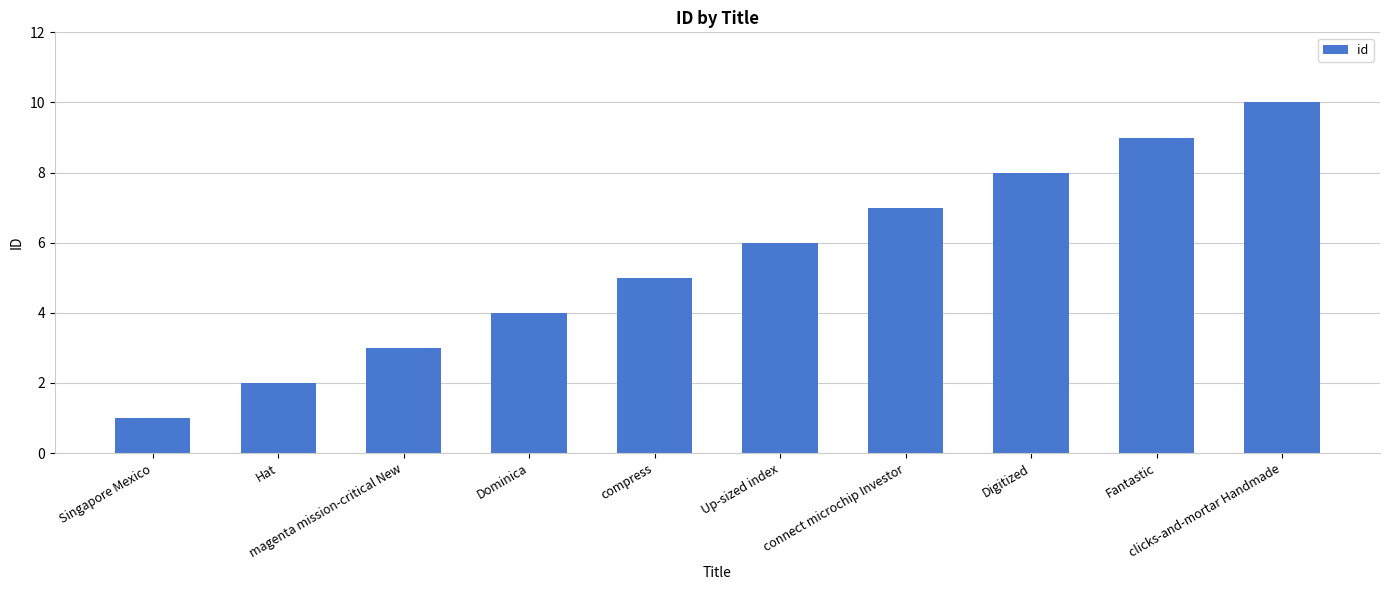

What is the sum of all values?

55